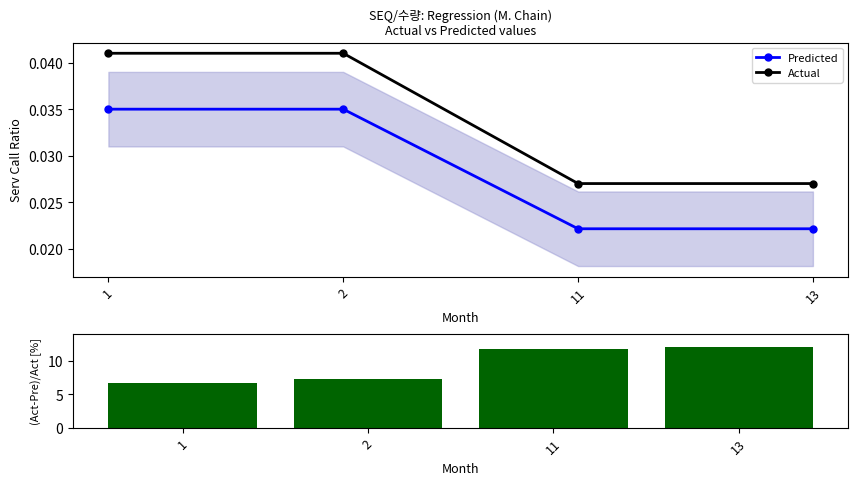

At 13, list the series in order from largest to smallest.

(Act-Pre)/Act, Actual, Predicted